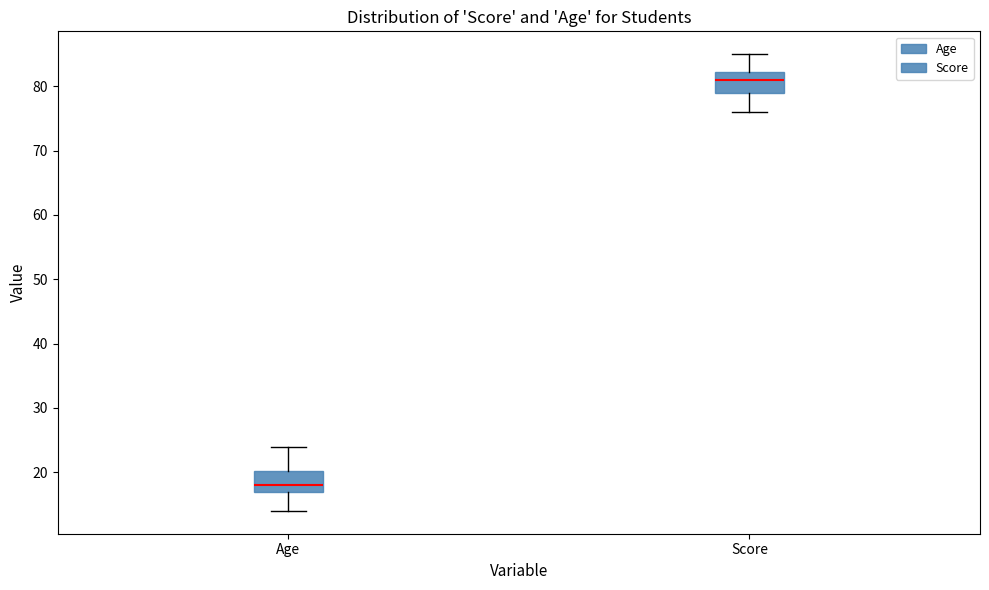

Reading left to right, transcribe this box plot: for each box, give where its median line is, the range the box spans, and where its two whiskers end, as read against the y-axis. The values are not printed on the chart, so give them approximately, as read against the axis.

Age: median 18, box 17 to 20, whiskers 14 to 24
Score: median 81, box 79 to 82, whiskers 76 to 85